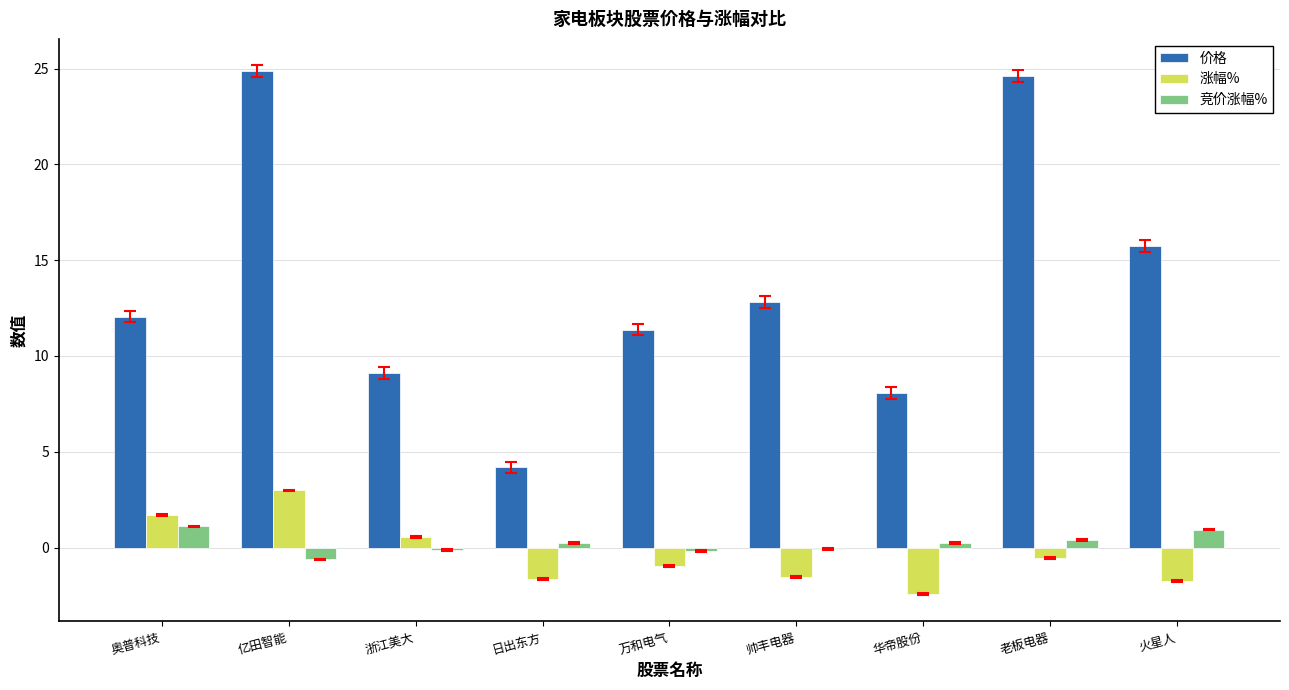

What is the difference between the 涨幅% values at 华帝股份 and 老板电器?

1.9